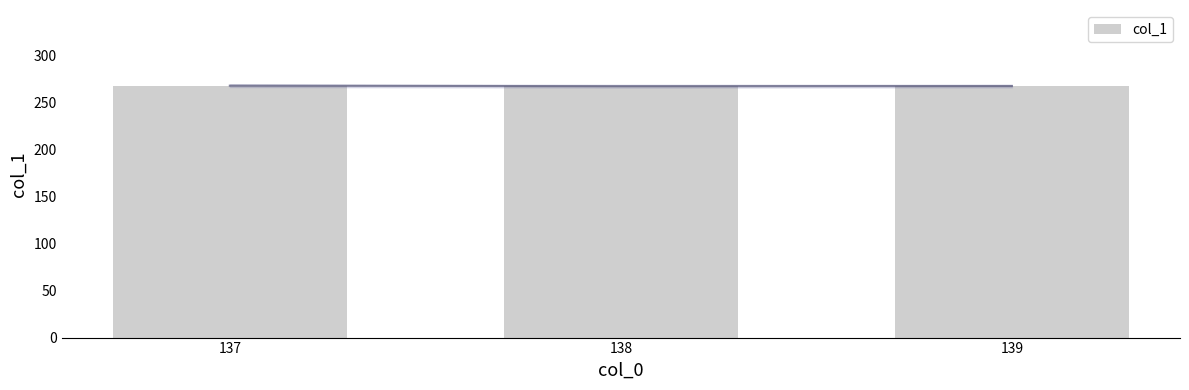

Reading left to right, what are all the values shown in this chart?

267.6	266.9	267.2